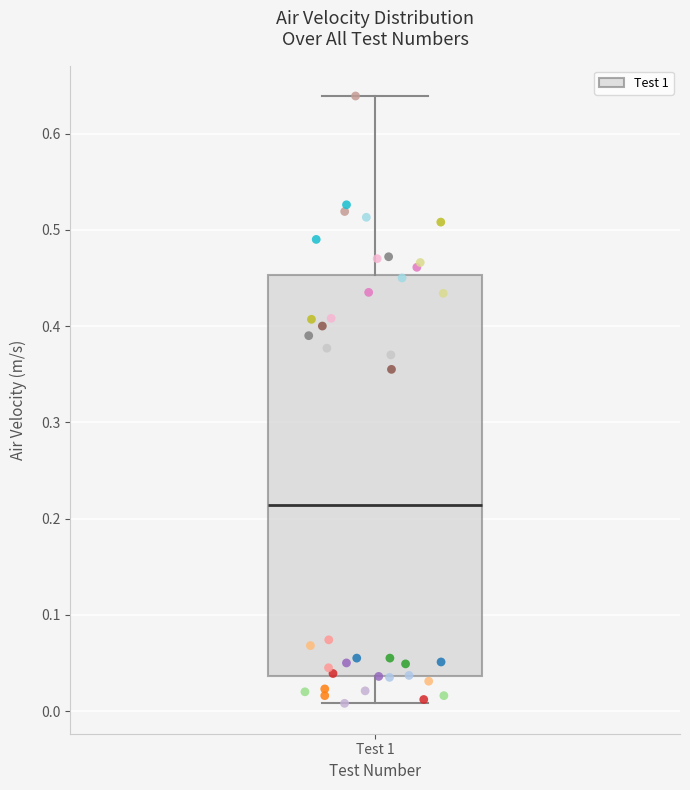

Transcribe this box plot: give where the median line is, the range the box spans, and where the two whiskers end, as read against the y-axis. The values are not printed on the chart, so give them approximately, as read against the axis.

median 0.21, box 0.04 to 0.45, whiskers 0.01 to 0.64